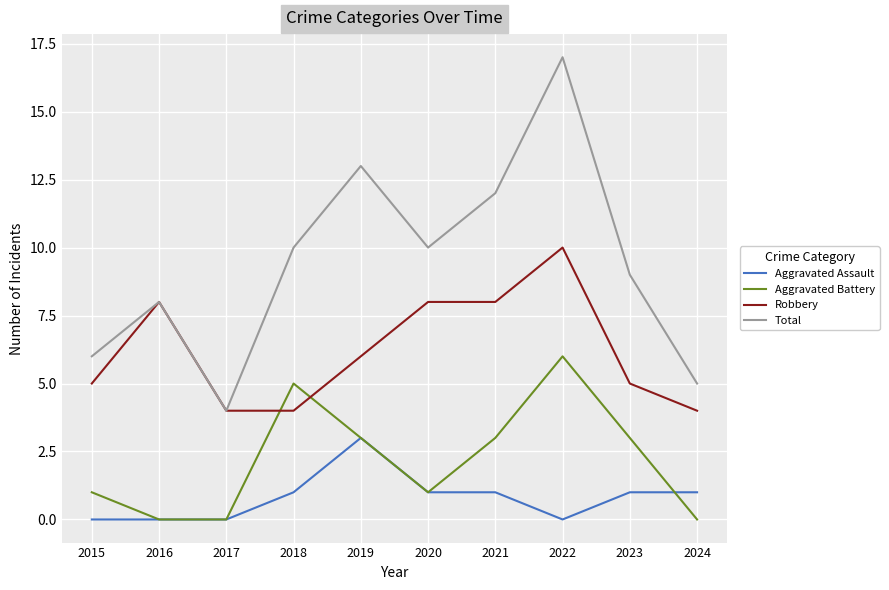

The value of Total at 2021 is 12. True or false?

True